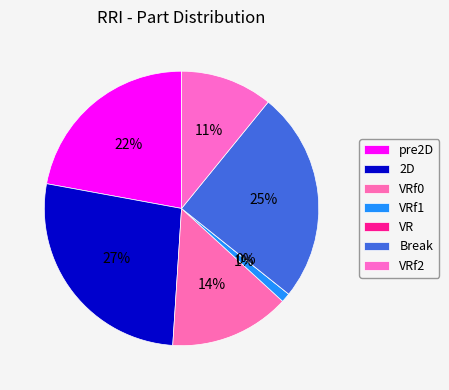

What percentage do VRf0 and VRf1 together represent?

15.3%